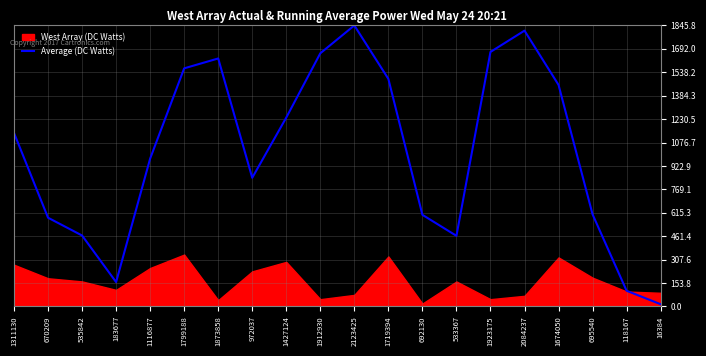

Does the chart display data point markers on the line(s)?

No